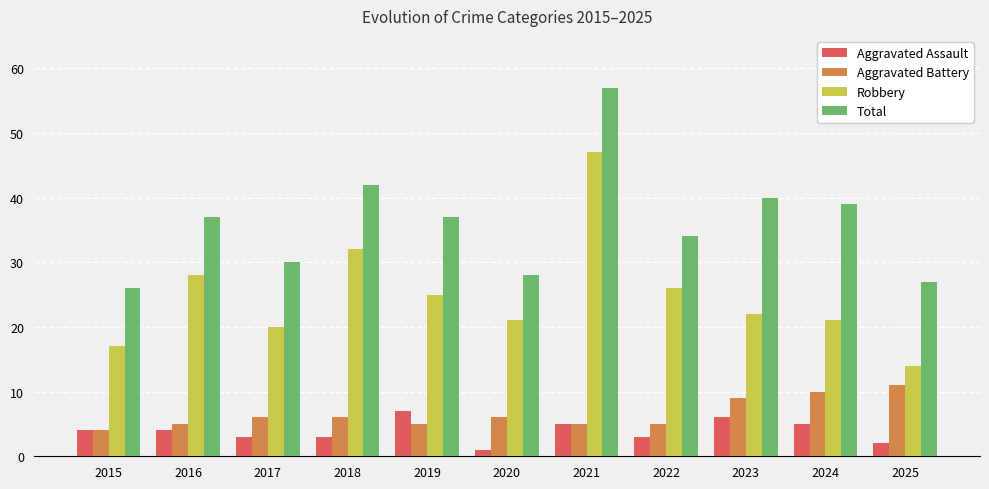

Which label corresponds to the smallest value in the chart?

2020